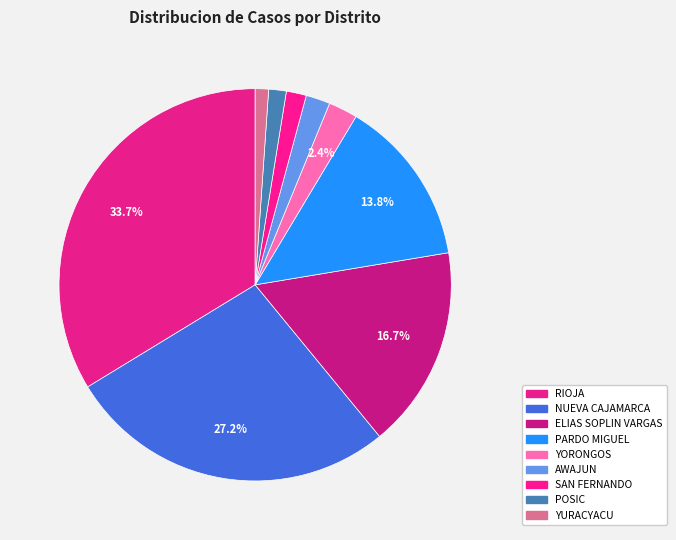

Rank the categories by value from lowest to highest.

YURACYACU, POSIC, SAN FERNANDO, AWAJUN, YORONGOS, PARDO MIGUEL, ELIAS SOPLIN VARGAS, NUEVA CAJAMARCA, RIOJA